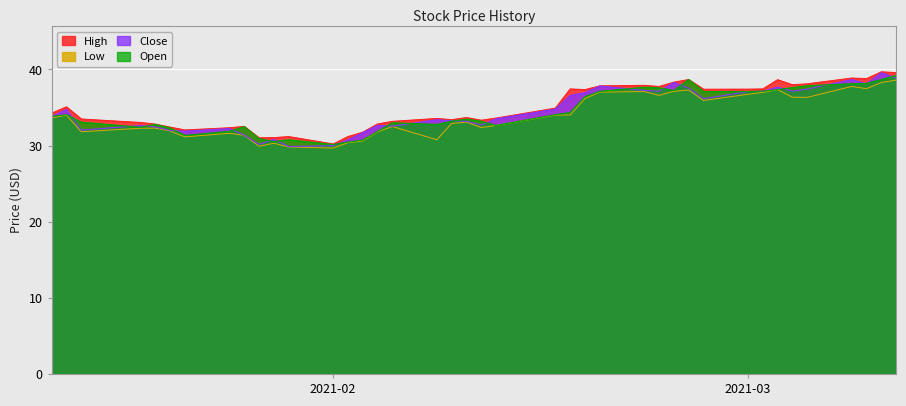

At how many categories does at least one series exceed 32?

34